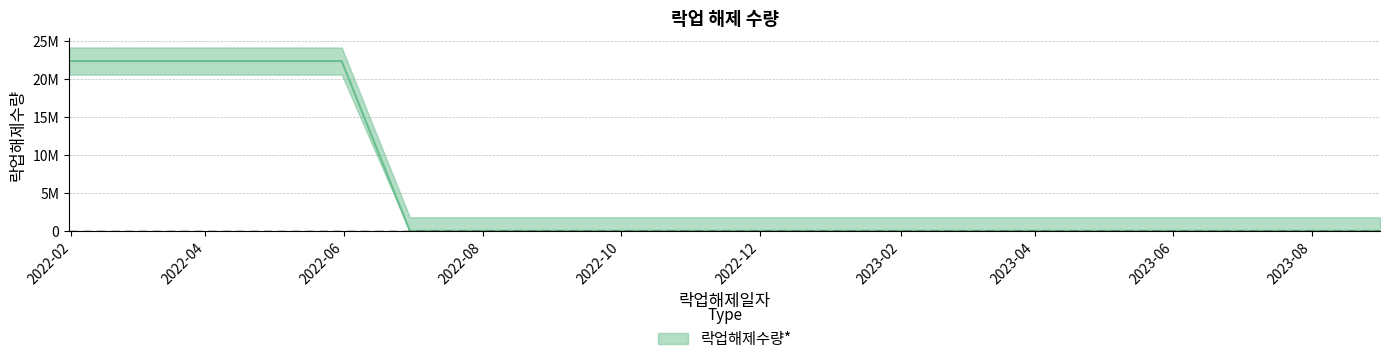

What is the sum of the values at 2022-05-31 and 2023-06-30?

22400416